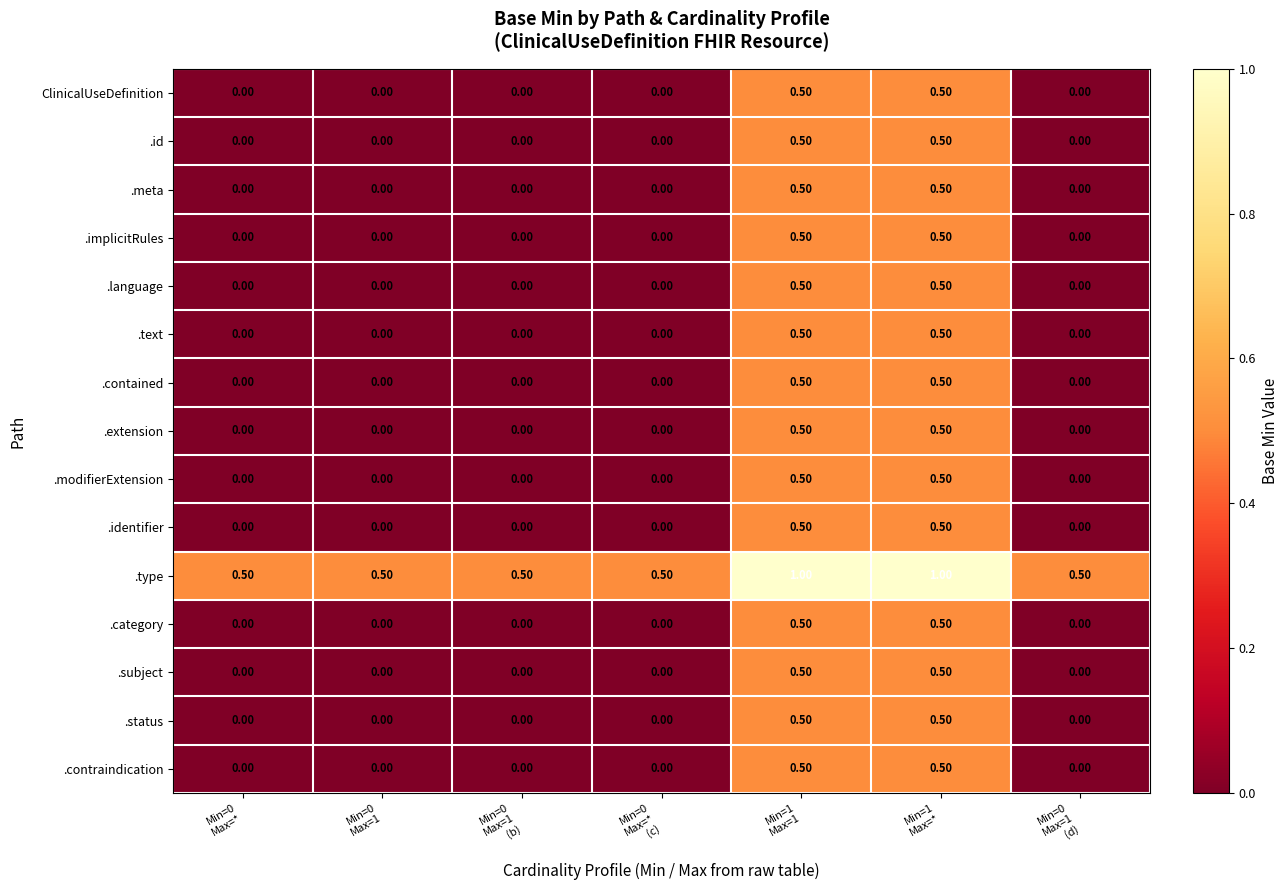

At how many categories does at least one series exceed 0?

7